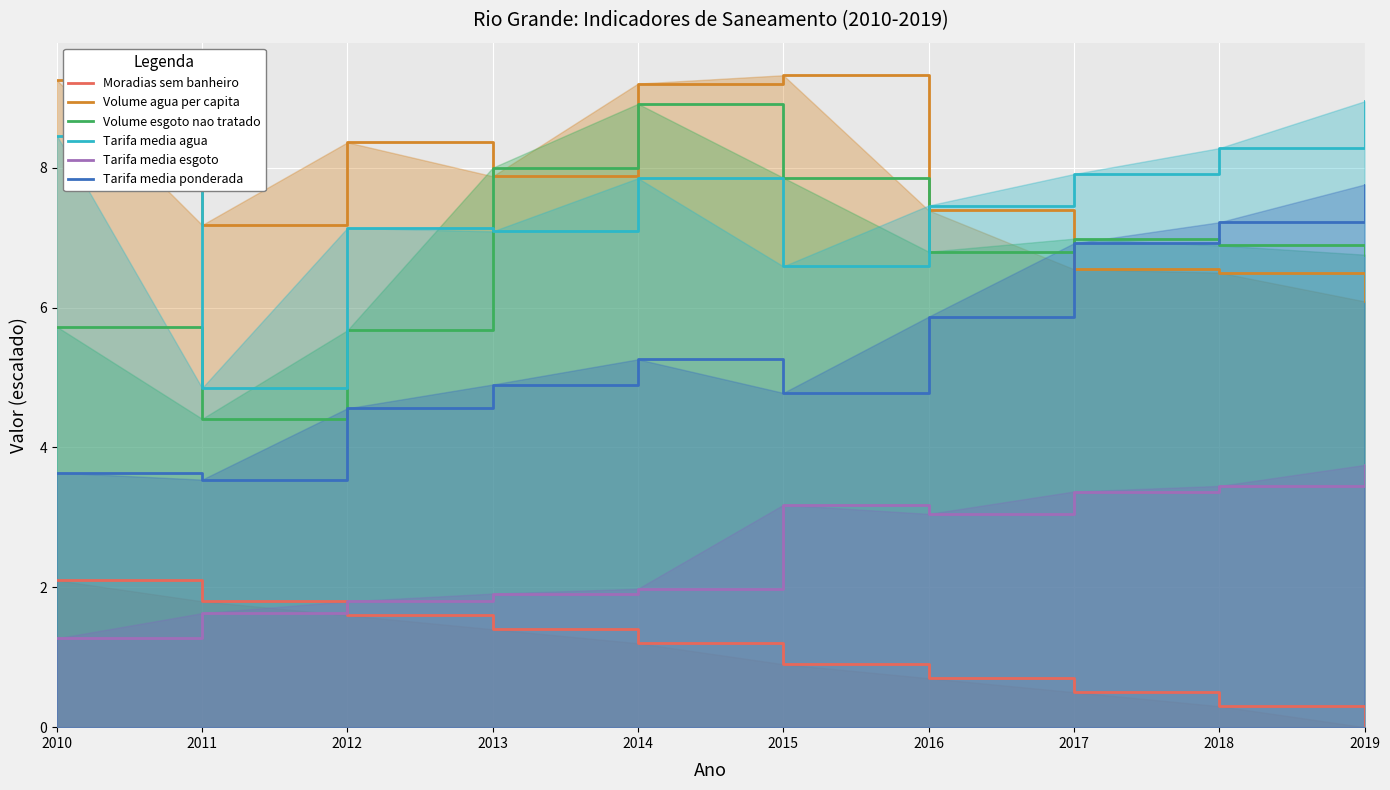

What is the value of the Moradias sem banheiro point at the 3rd from the left?

1.6